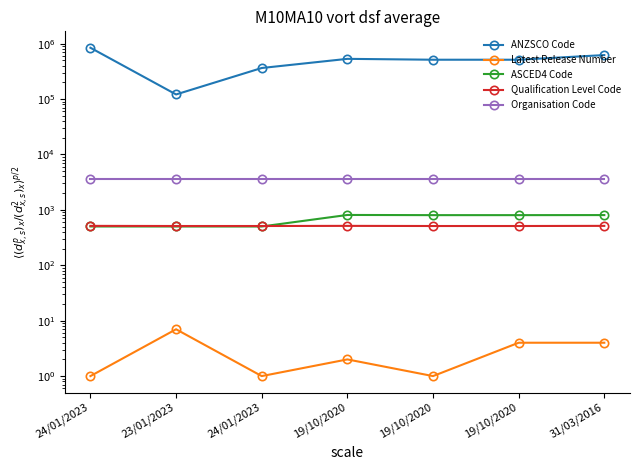

Is the value of ASCED4 Code at 19/10/2020 greater than the value of Latest Release Number at 23/01/2023?

Yes